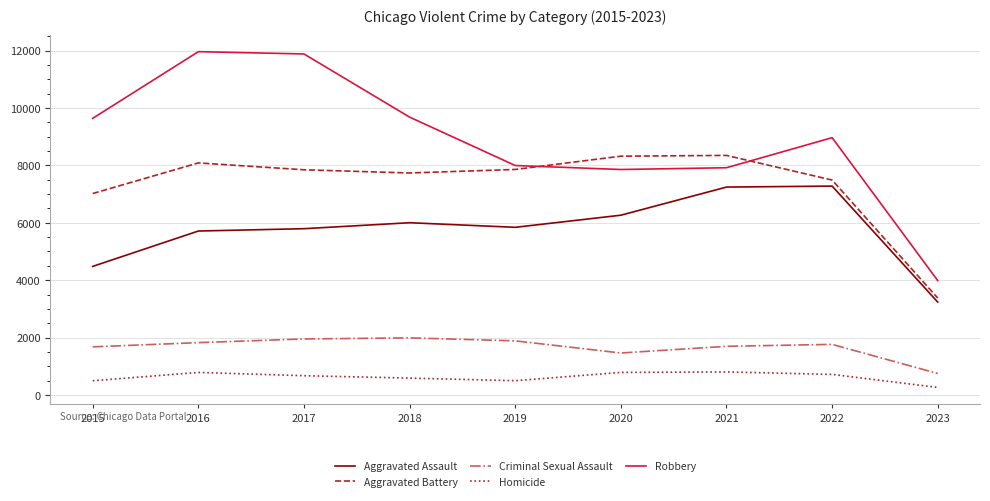

Does the chart display data point markers on the line(s)?

No